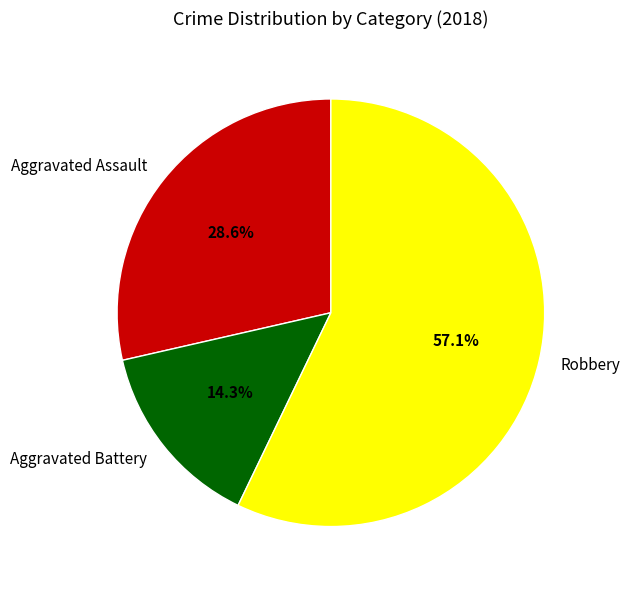

How many segments does this pie chart have?

3